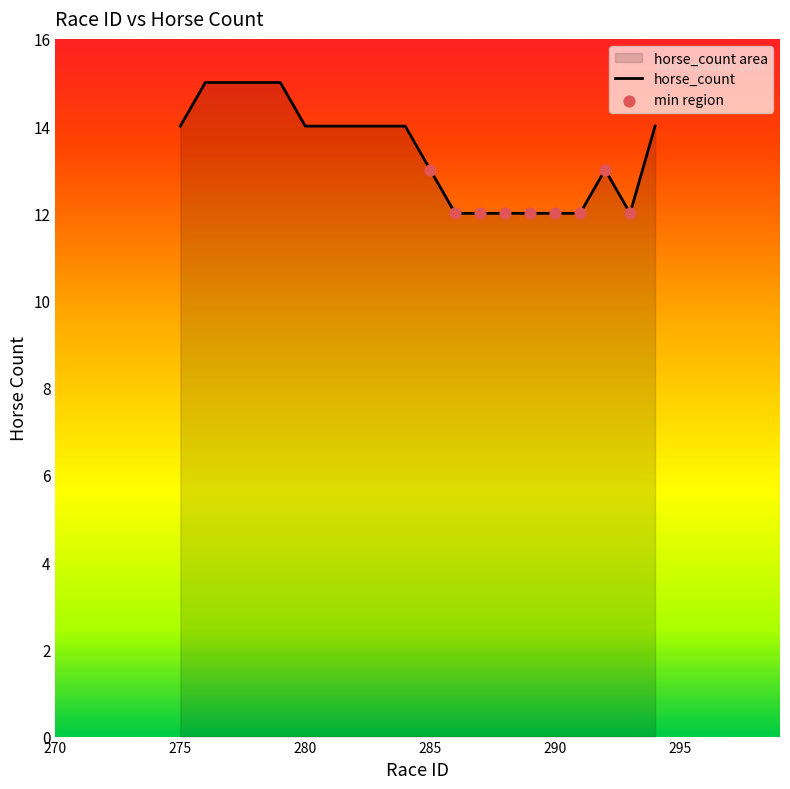

Approximately how many times larger is the value at 290 compared to 294?

0.9